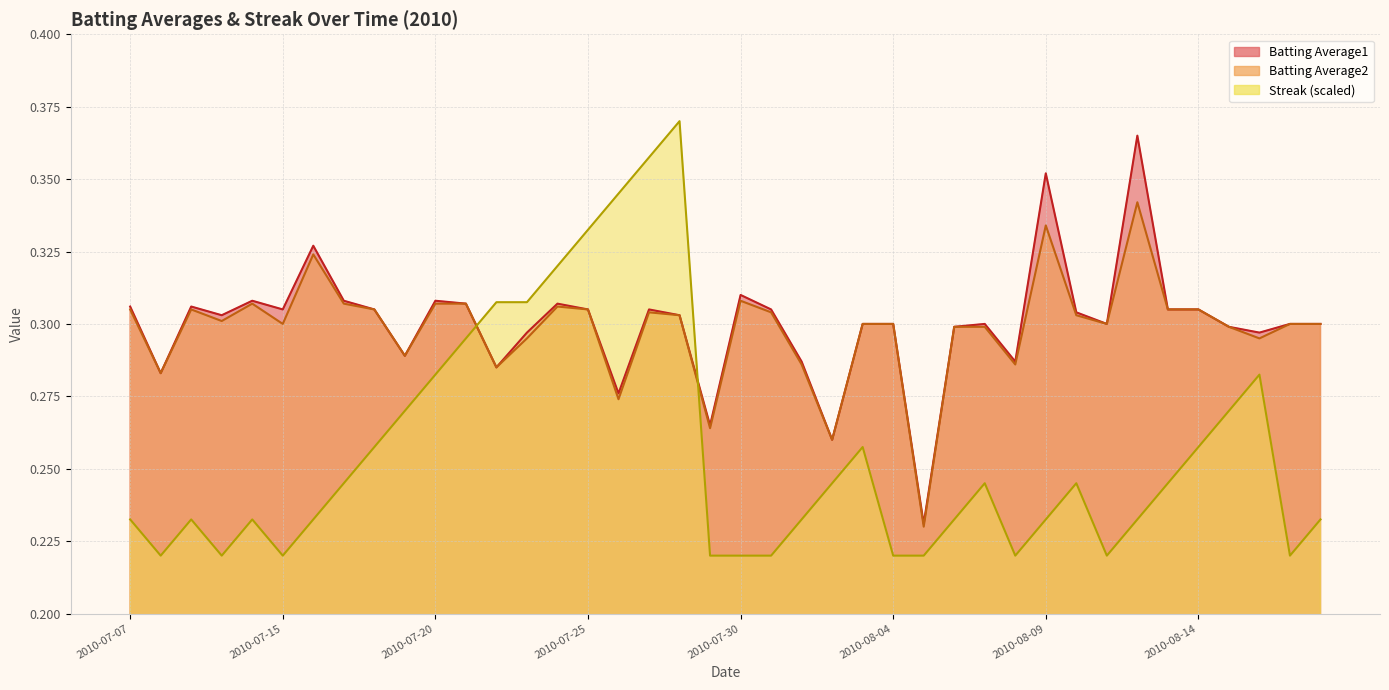

At which category does the chart reach its minimum across all series?

2010-07-08